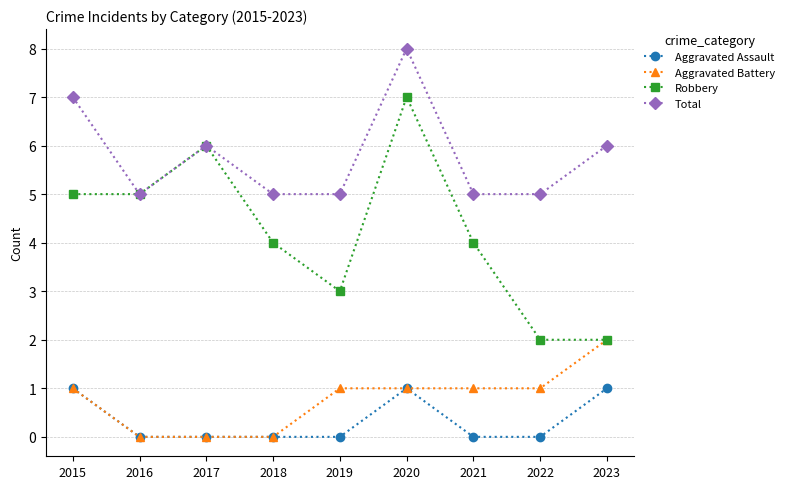

At which category is the sum across all series the highest?

2020